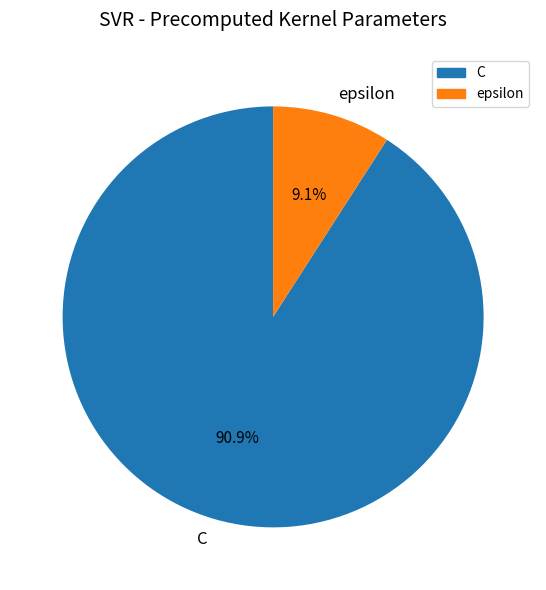

How many slices are in this pie chart?

2